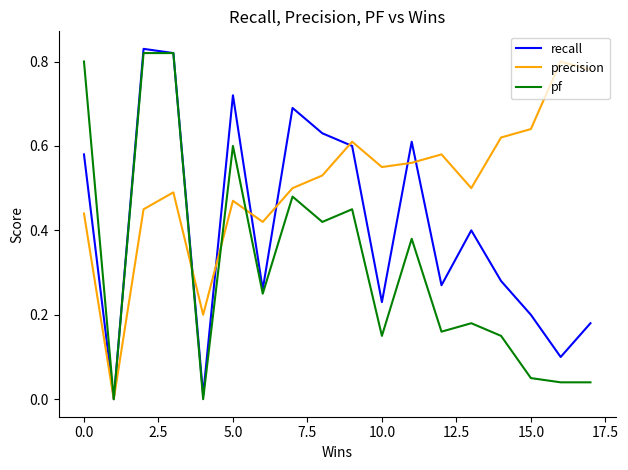

List the series in order of their overall mean, highest first.

precision, recall, pf